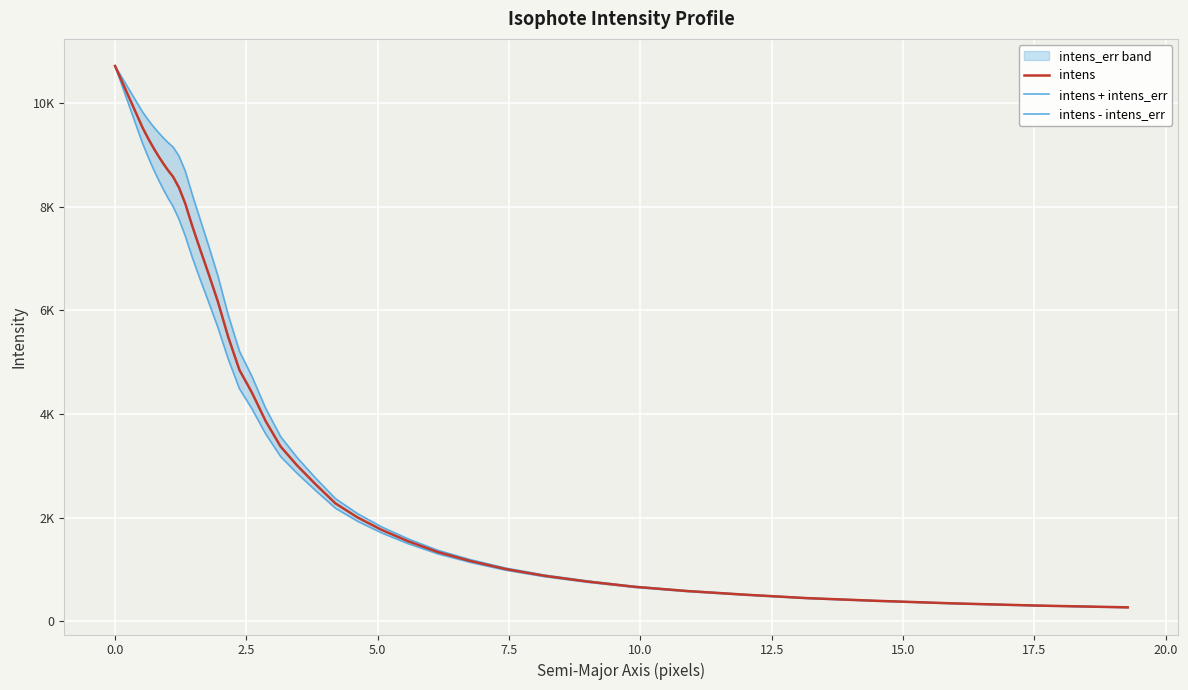

How many lines are shown in the chart?

3